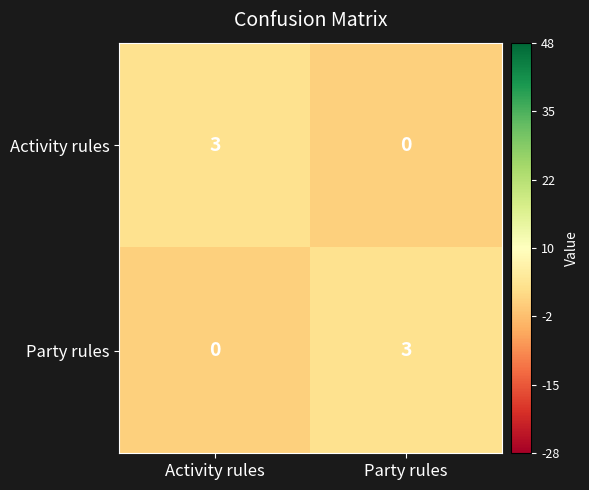

List the labels in order of Activity rules value, smallest first.

Party rules, Activity rules